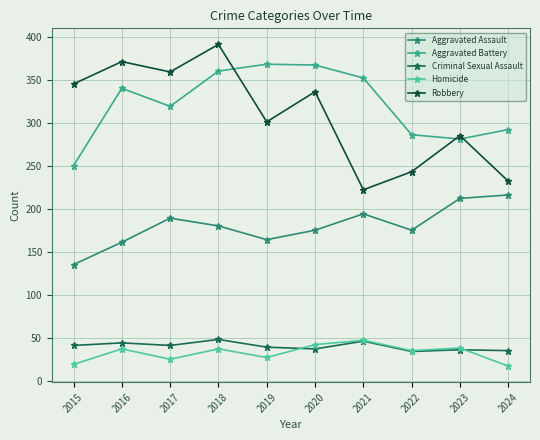

Which series has the largest total across all categories?

Aggravated Battery